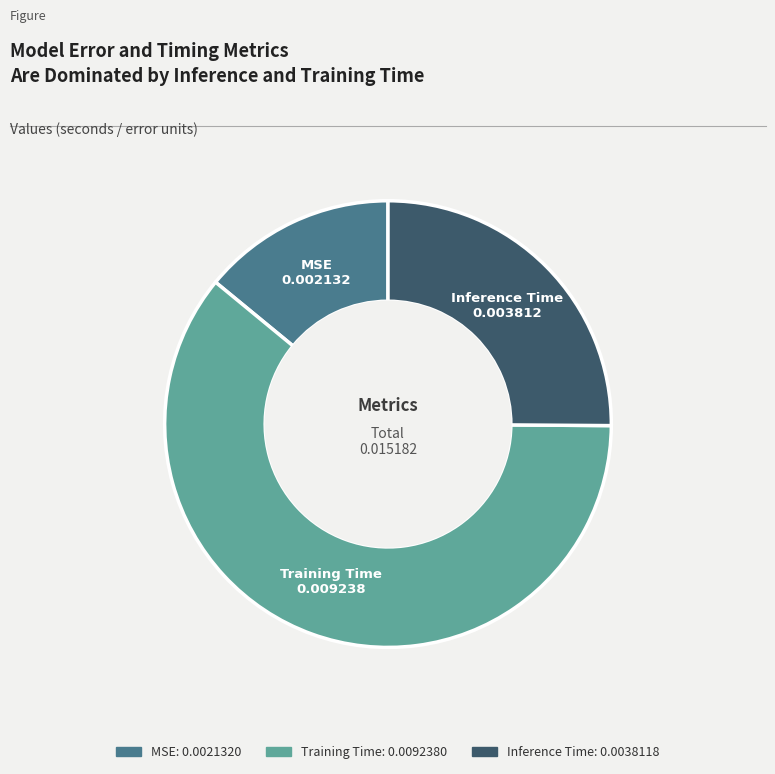

Rank the categories by value from highest to lowest.

Training Time, Inference Time, MSE